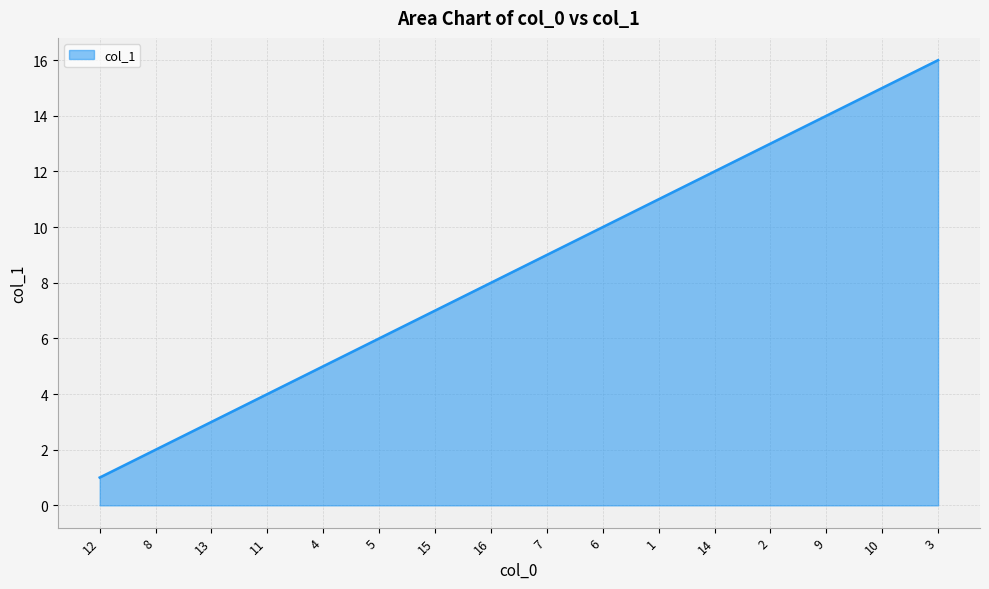

What is the minimum value shown in the chart?

1